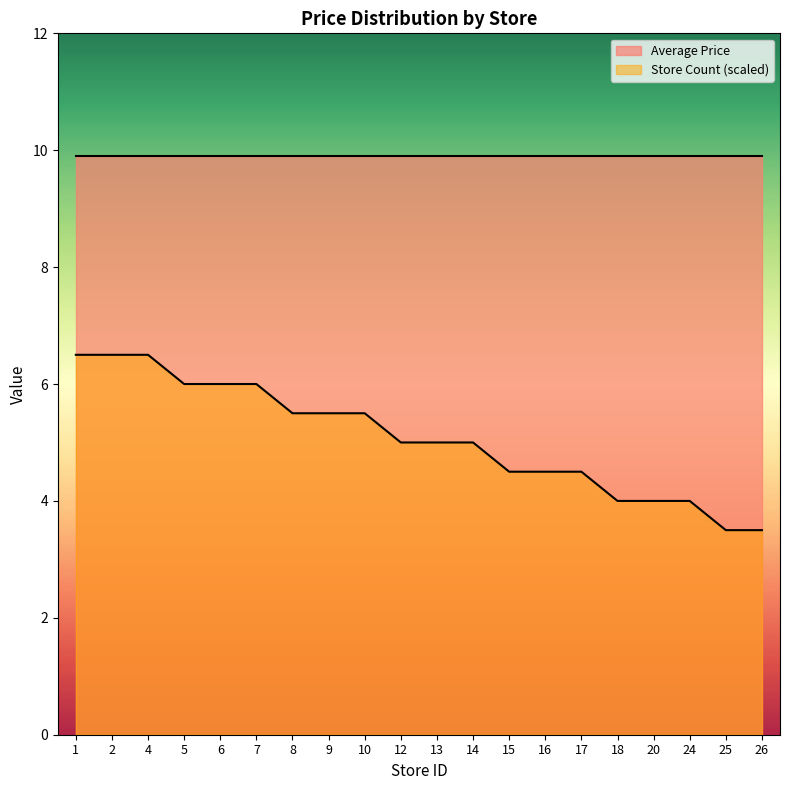

How many data points does each series have?

20